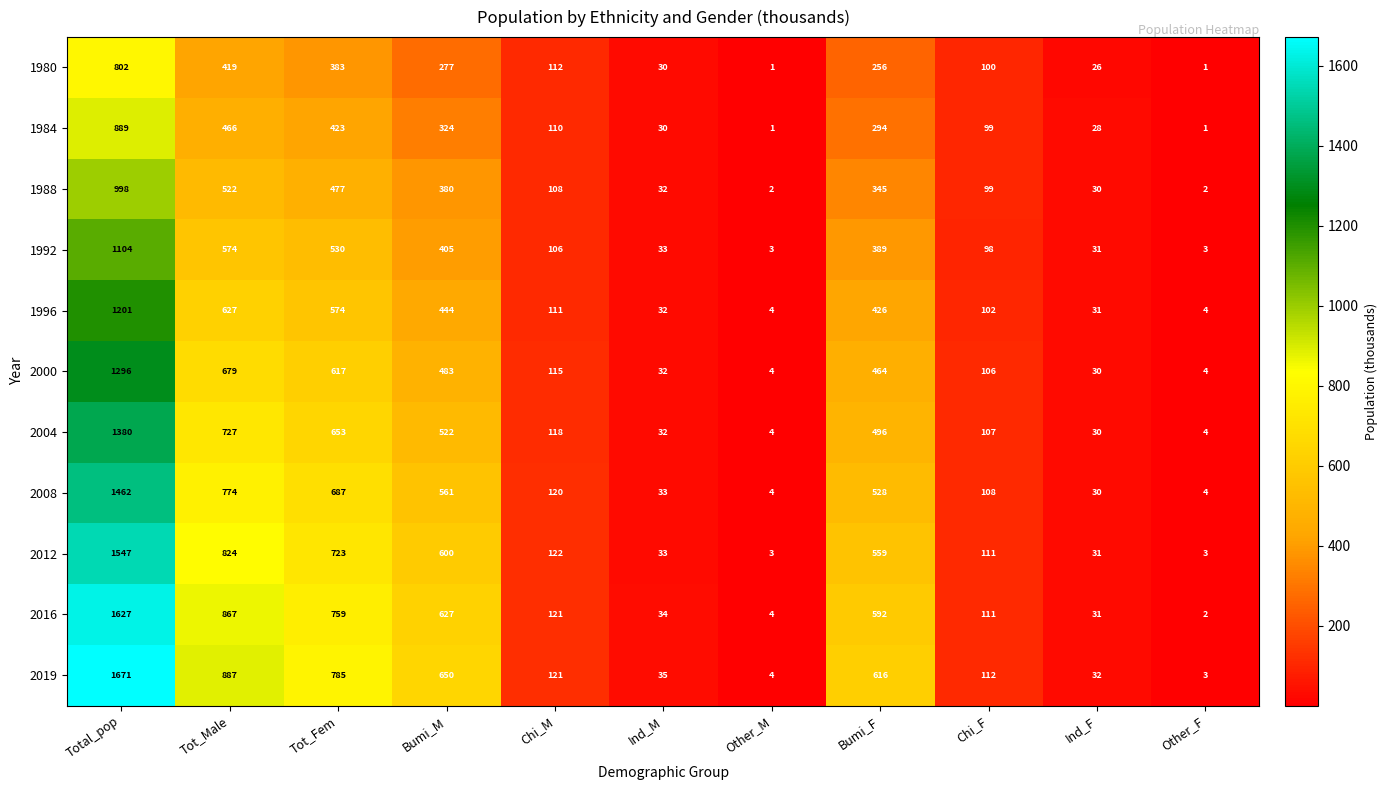

The value of 2016 at Ind_M is 11. True or false?

False